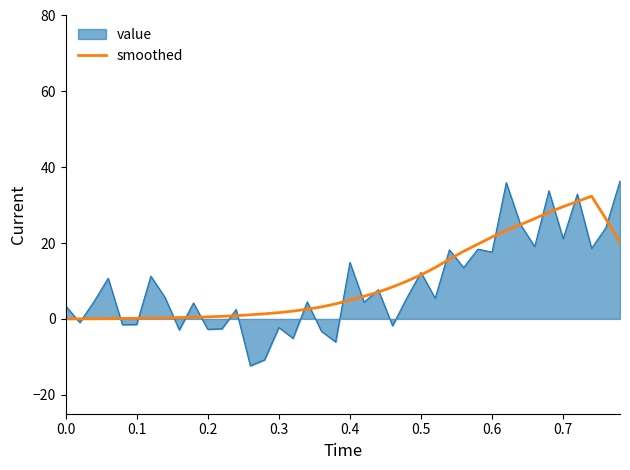

What is the highest value of the value series?

36.4